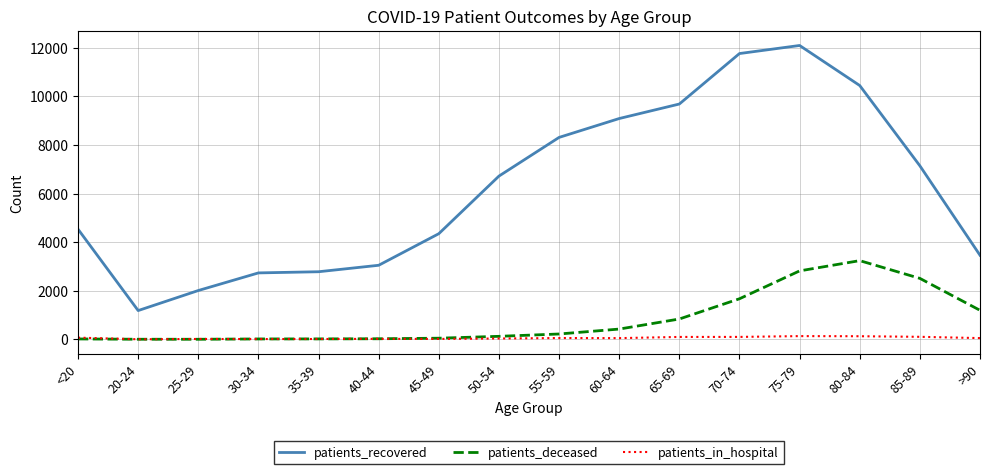

Which series has the largest total across all categories?

patients_recovered